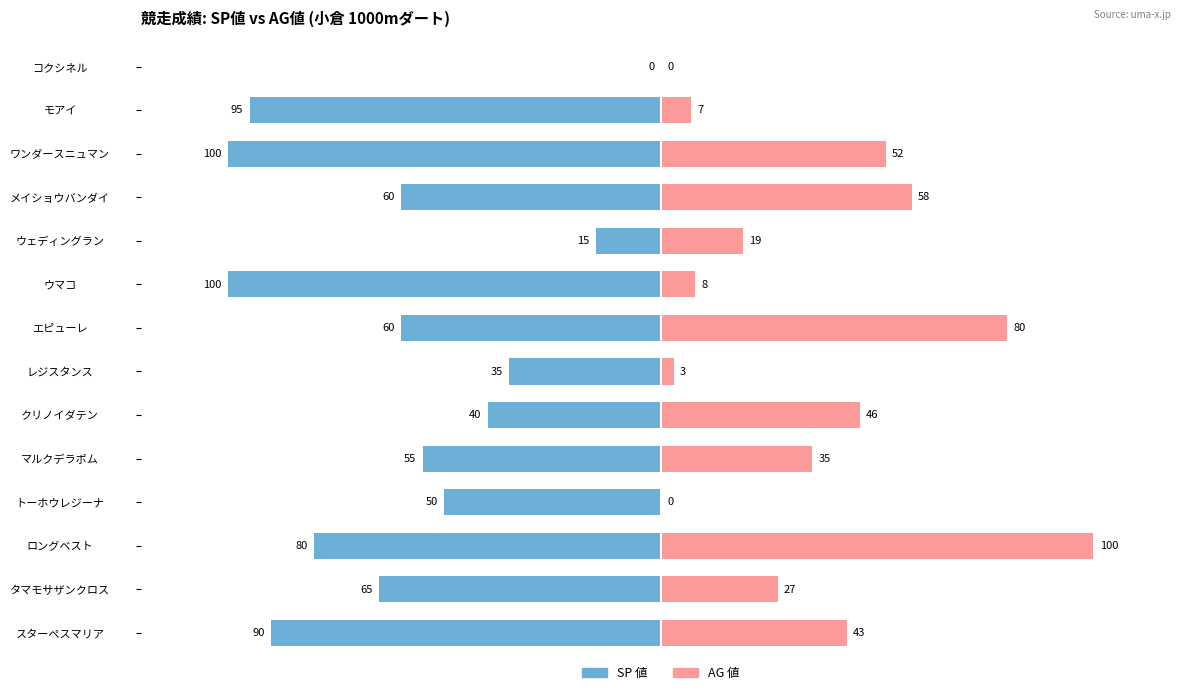

At how many categories does at least one series exceed -75?

14